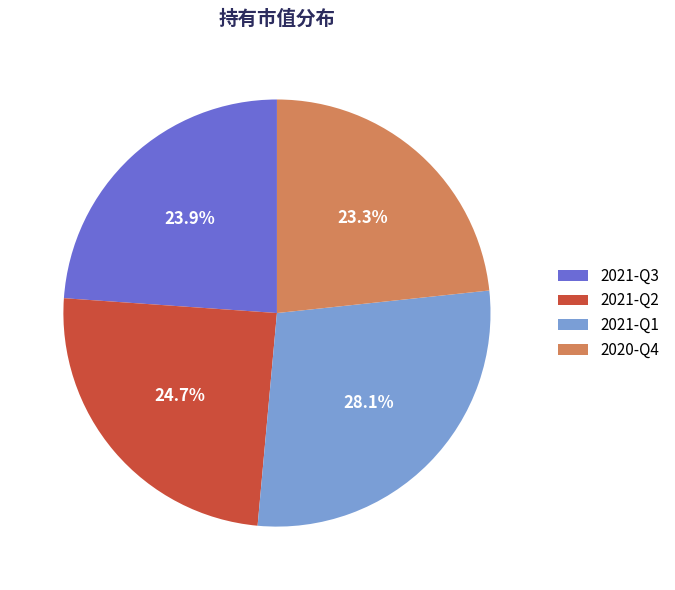

Rank the categories by value from lowest to highest.

2020-Q4, 2021-Q3, 2021-Q2, 2021-Q1